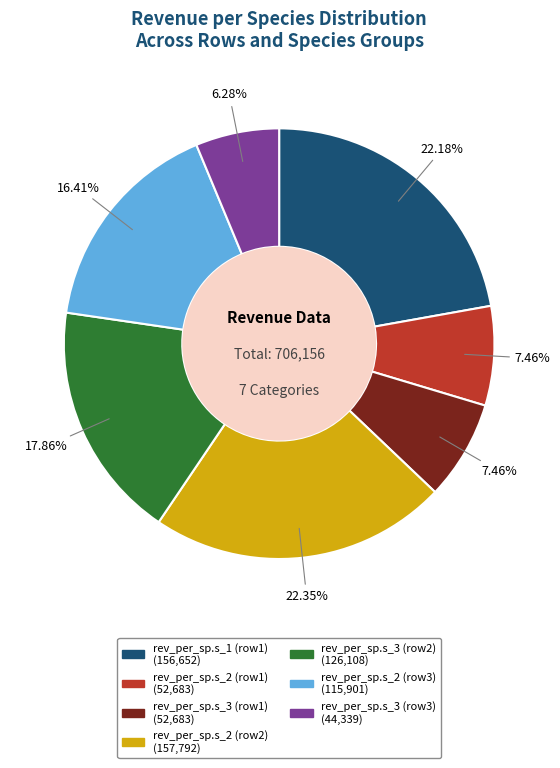

Does any single category account for the majority?

No